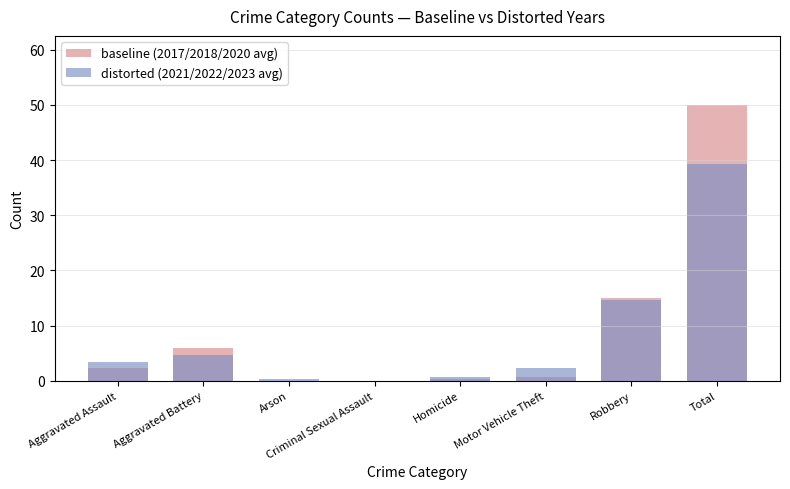

What position from the left is Aggravated Assault?

1